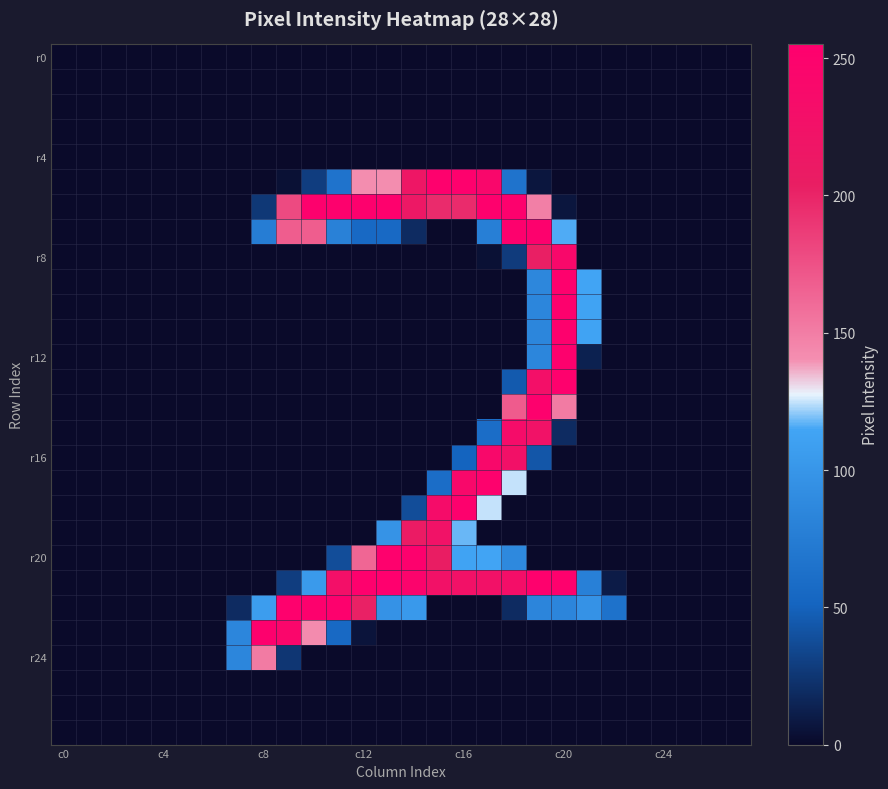

Which category has the highest value across all series?

13